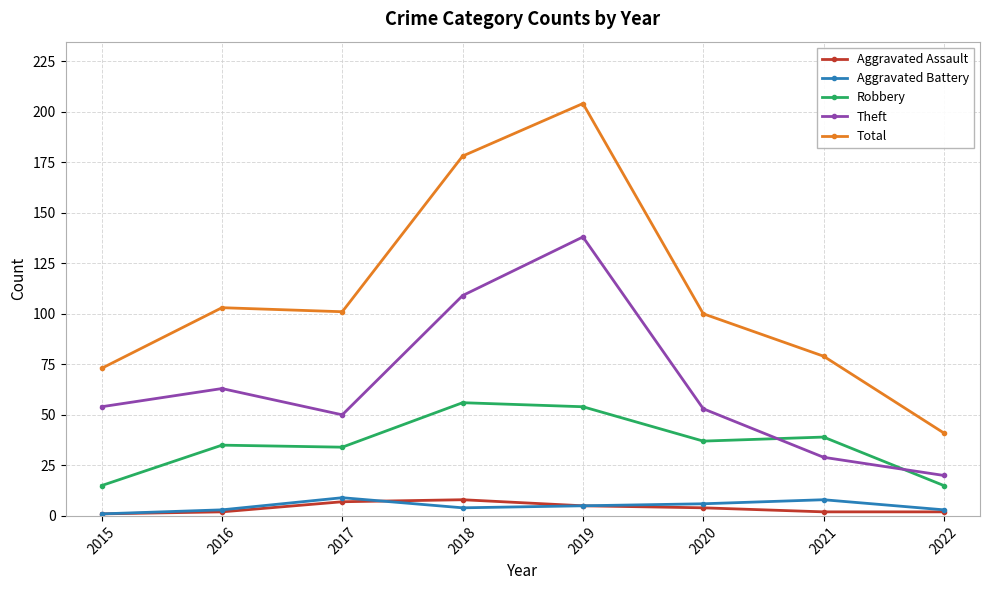

What is the lowest value of the Total series?

41